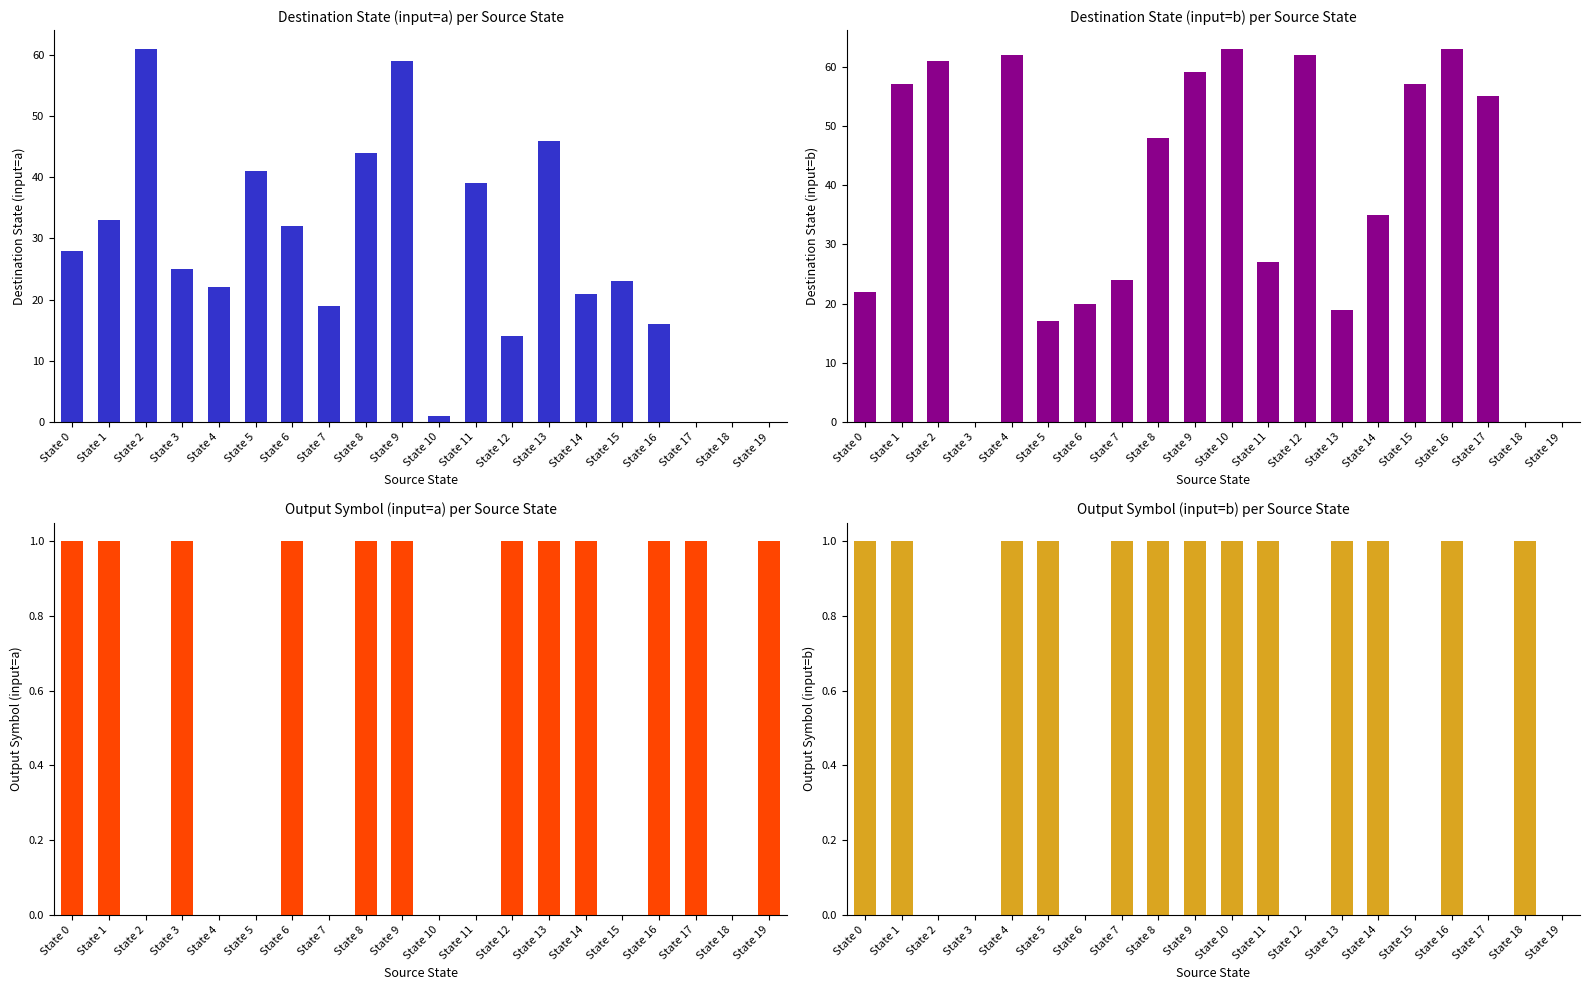

Is it true that Destination State (input=a) equals 28 at State 0?

True